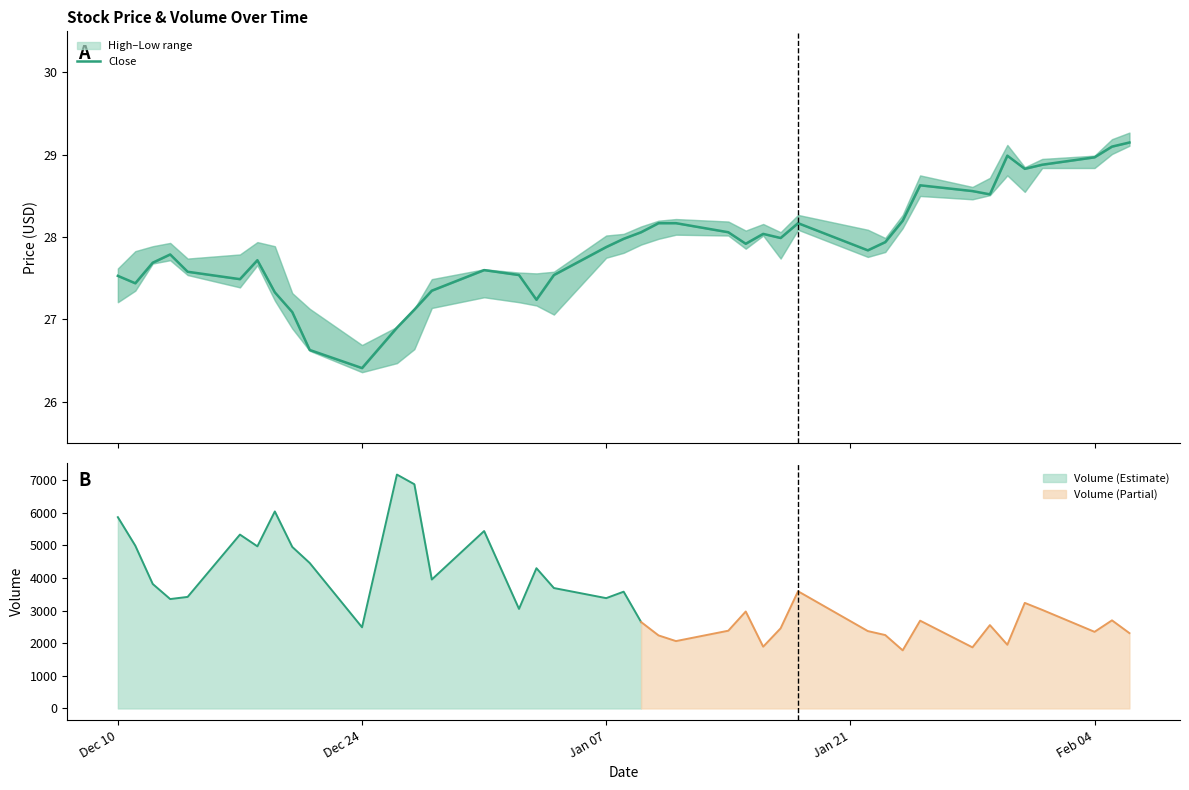

What is the greatest value displayed?

29.1